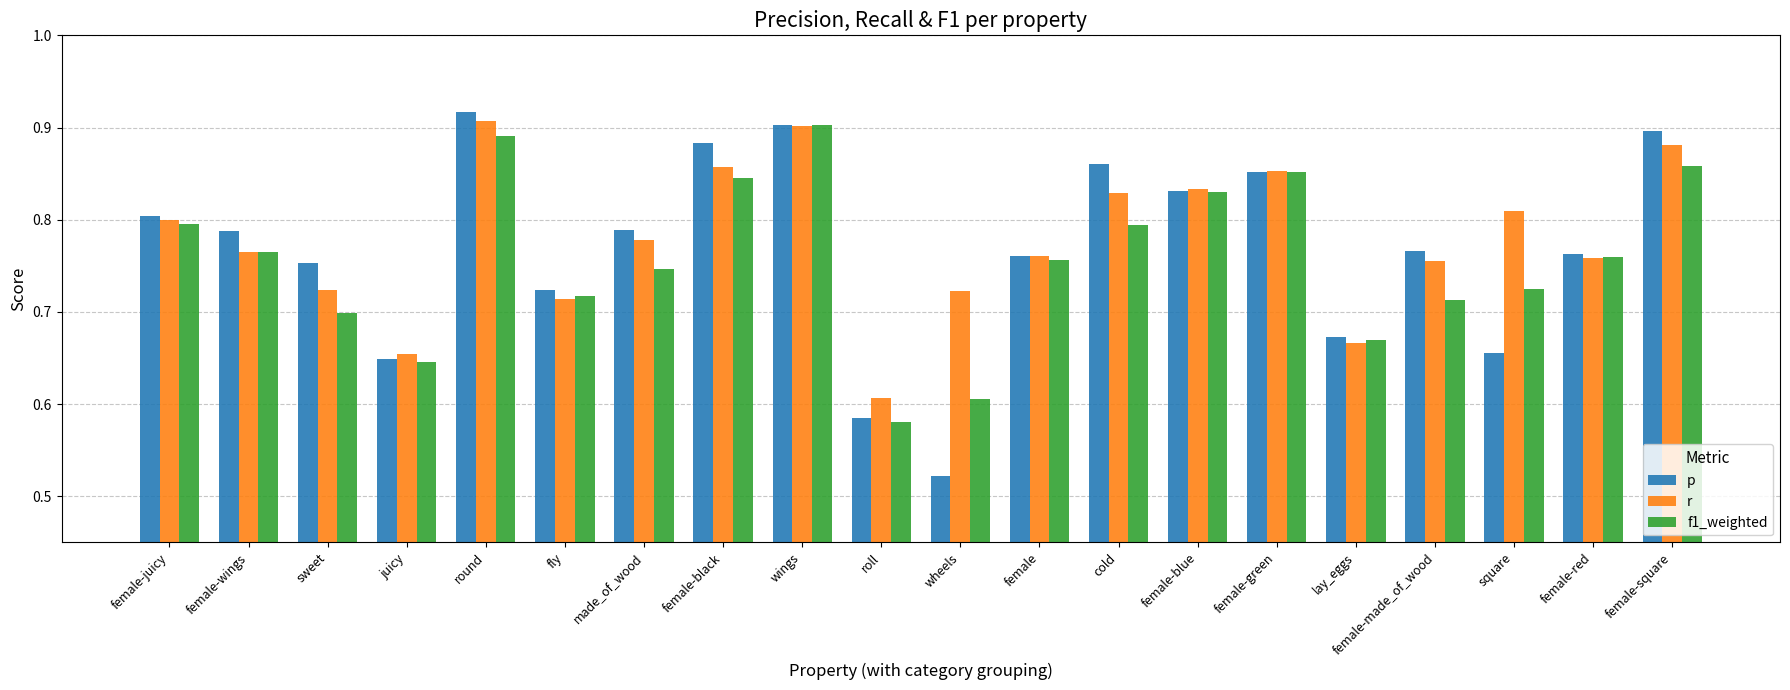

What are all the series names shown in the legend?

p, r, f1_weighted